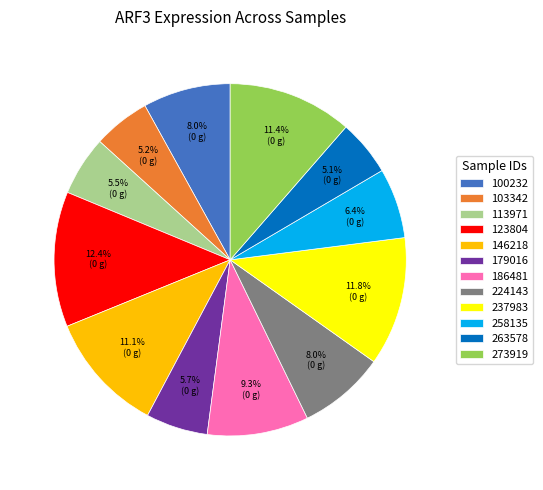

Which slice is the largest?

123804